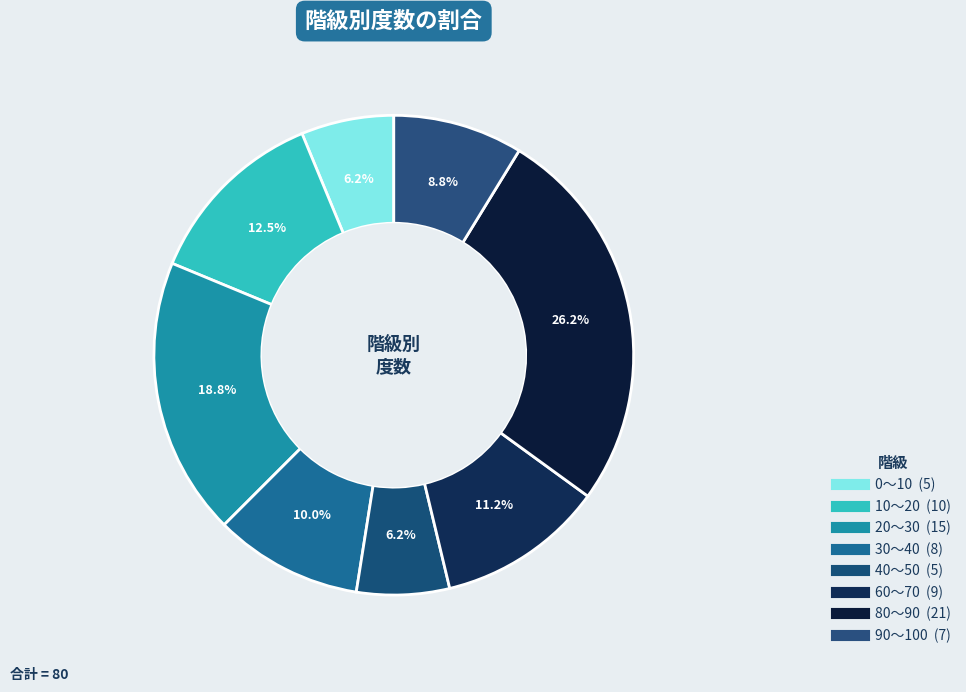

How many segments does this pie chart have?

8